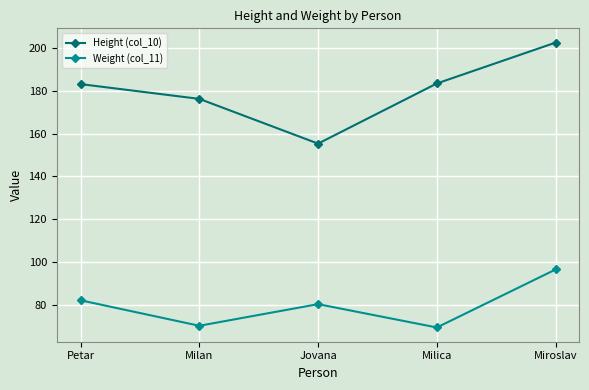

Which series has the largest range (max minus min)?

Height (col_10)